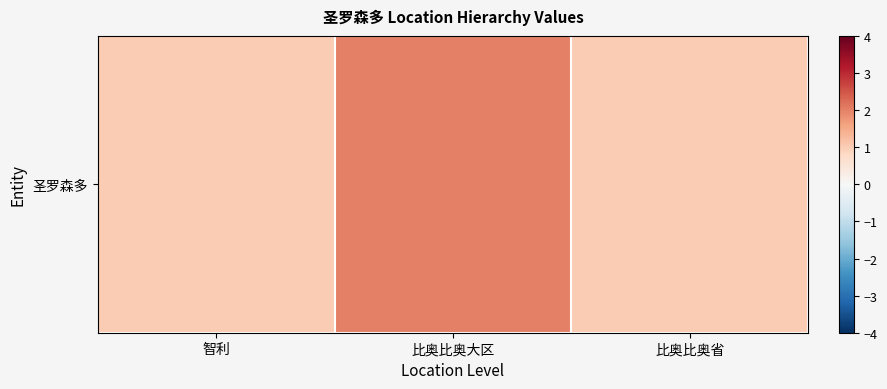

How many values are between 1 and 2?

3